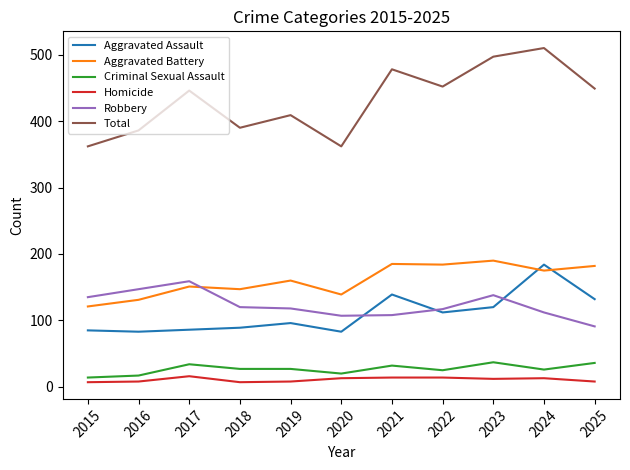

The Aggravated Assault series shows 139 at 2021. True or false?

True